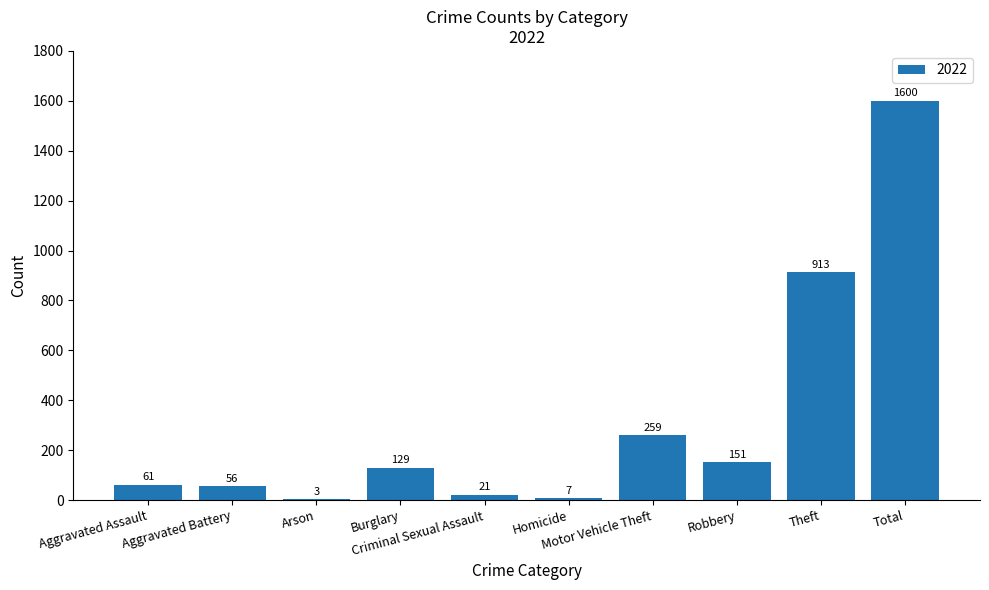

What is the greatest value displayed?

1600